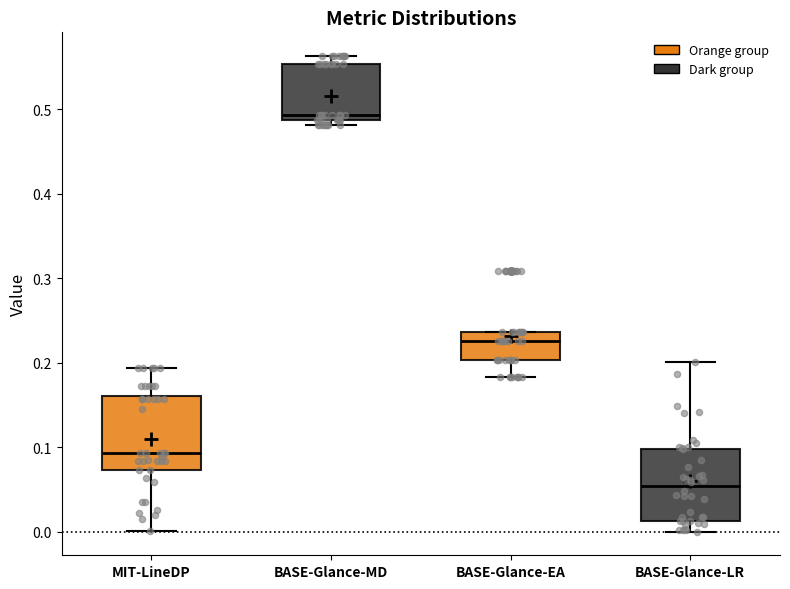

Reading left to right, read every box against the y-axis: the position of its median line, the range the box covers, and the ends of its whiskers. The values are not printed on the chart, so give them approximately, as read against the axis.

MIT-LineDP: median 0.09, box 0.07 to 0.16, whiskers 0.00 to 0.19
BASE-Glance-MD: median 0.49 (just above the box's lower edge), box 0.49 to 0.55, whiskers 0.48 to 0.56
BASE-Glance-EA: median 0.23, box 0.20 to 0.24, whiskers 0.18 to 0.24
BASE-Glance-LR: median 0.05, box 0.01 to 0.10, whiskers 0.00 to 0.20